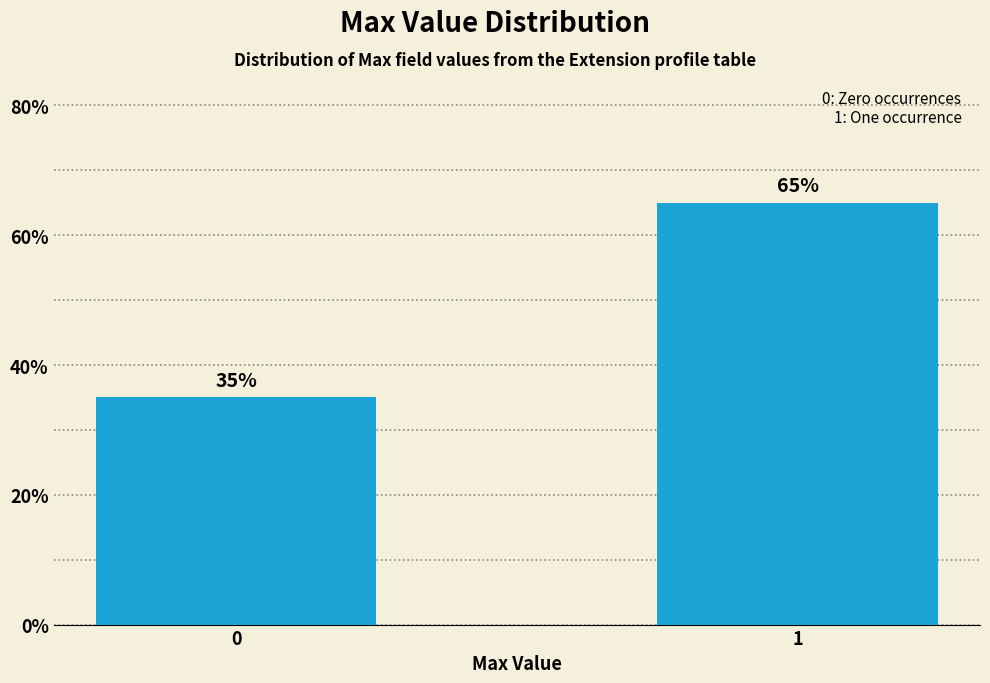

Reading right to left, transcribe all the data shown in this chart.

65	35